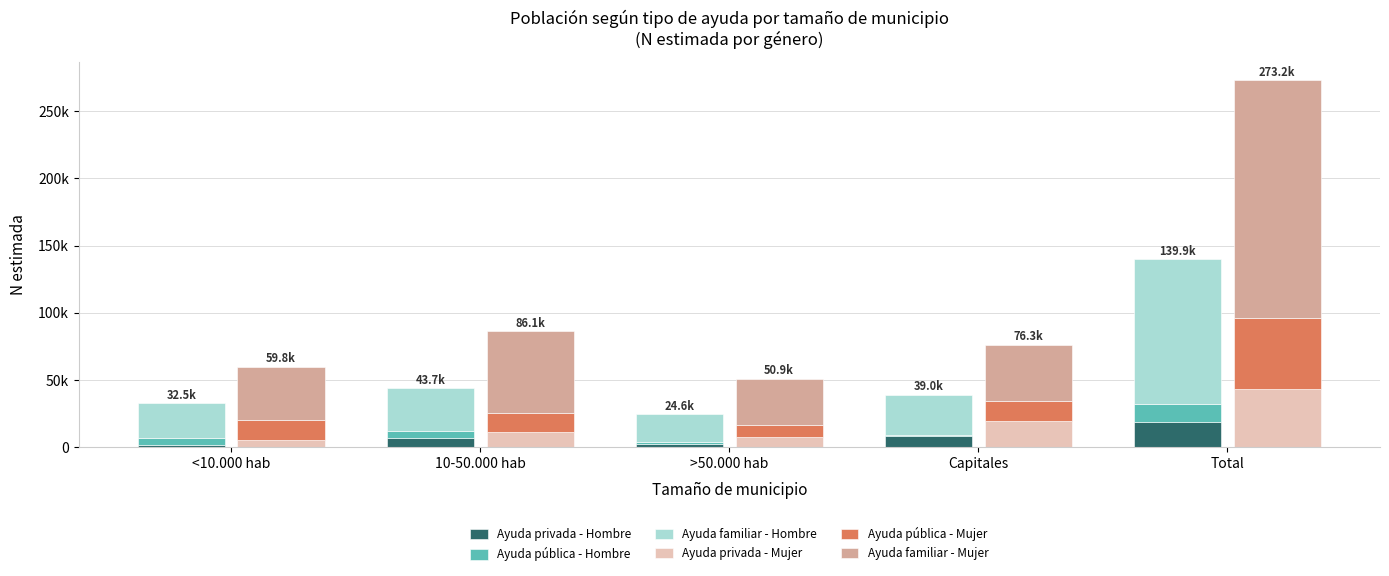

The value of Ayuda familiar - Mujer at 10-50.000 hab is 88215. True or false?

False